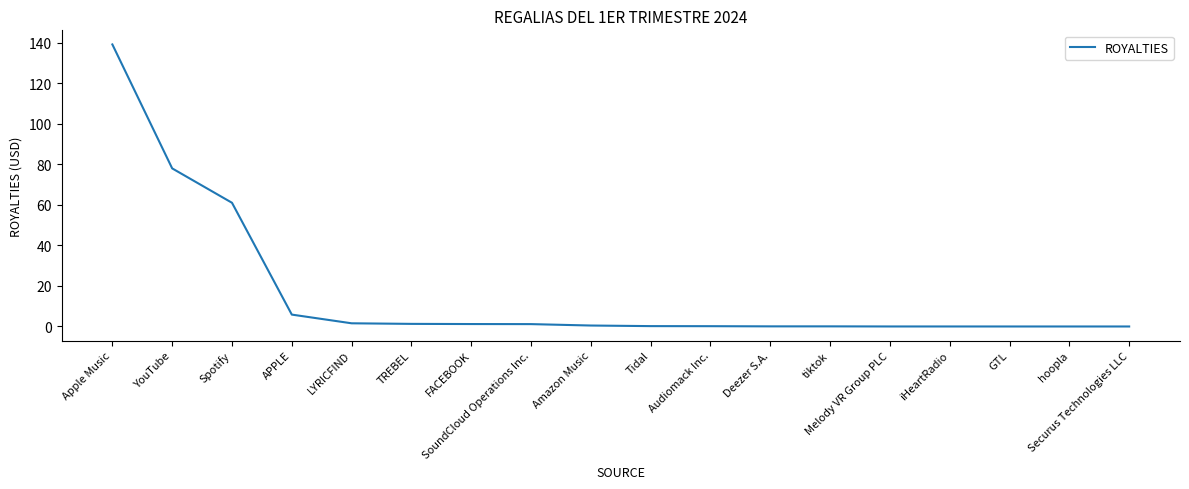

At which label is the value closest to 69?

Spotify